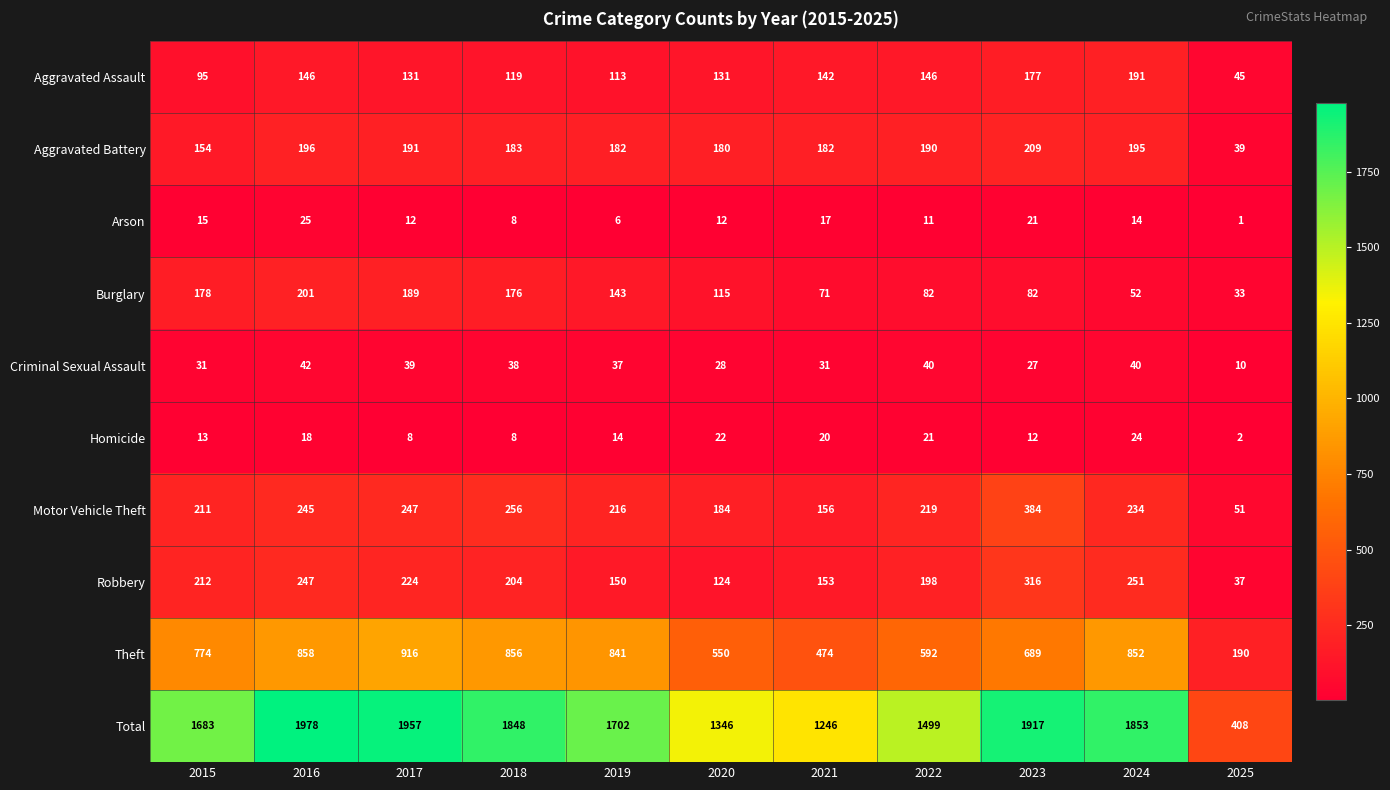

Which category has the highest value across all series?

2016